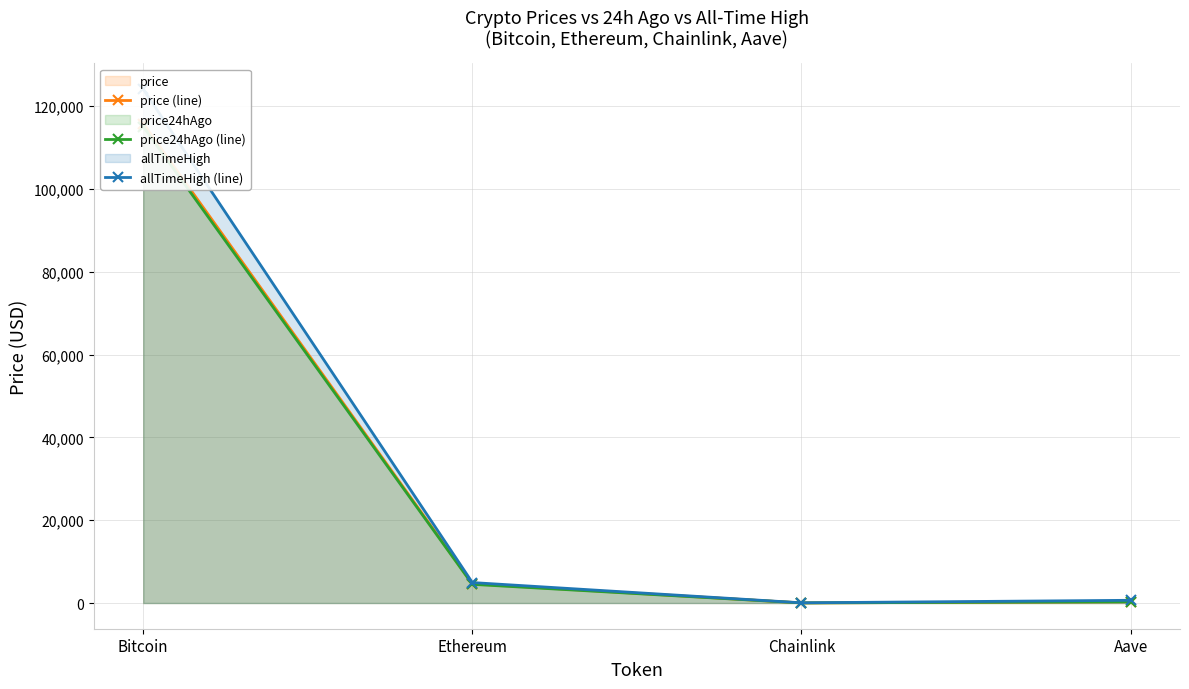

At which category does the chart reach its minimum across all series?

Chainlink